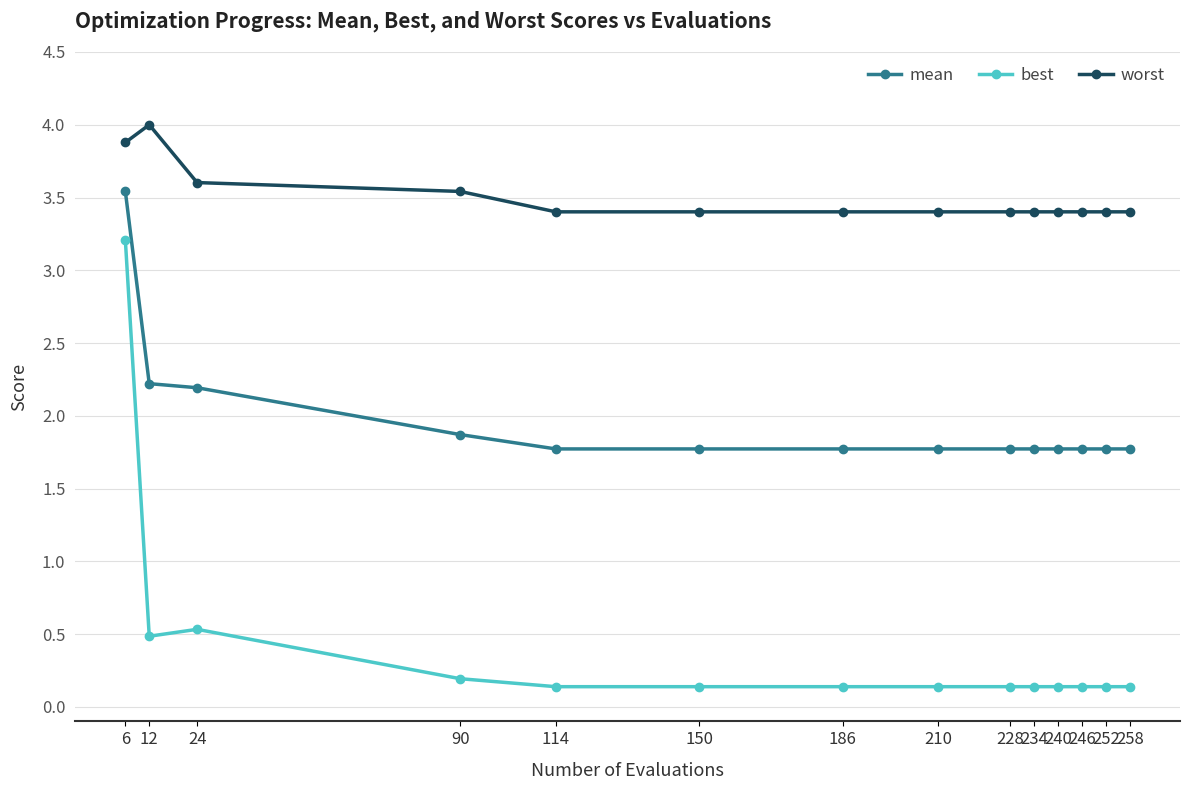

Rank the series by their average value, from lowest to highest.

best, mean, worst